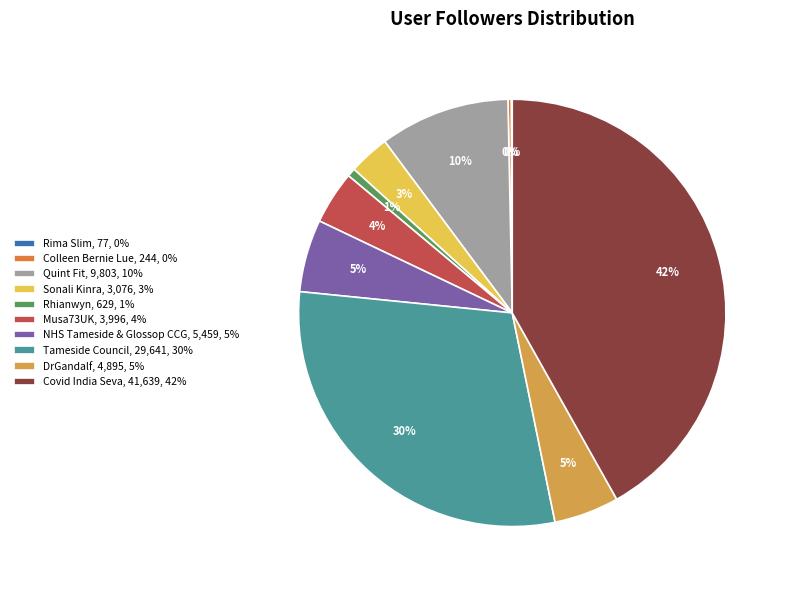

To the nearest percent, what percentage of the pie is Tameside Council?

30%